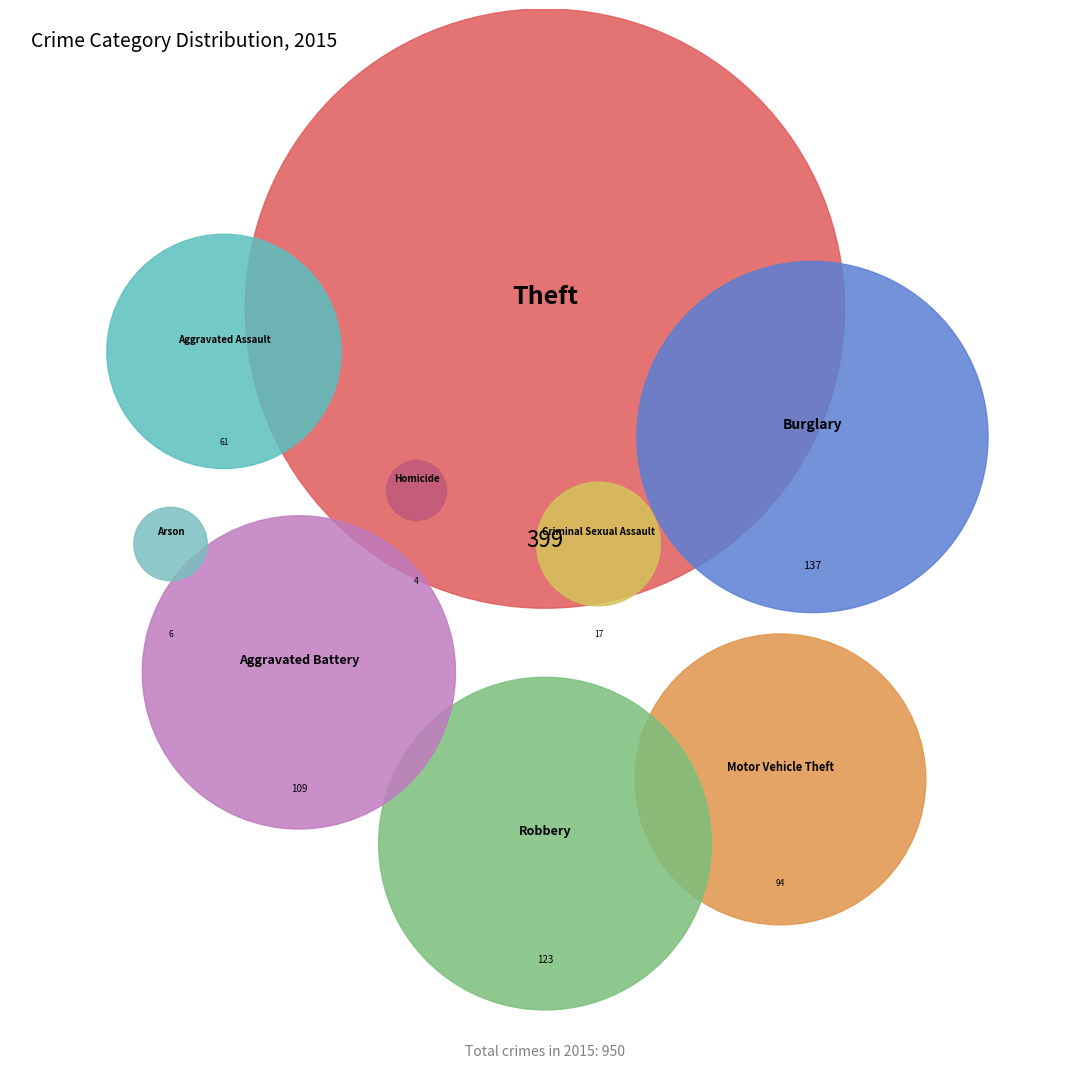

To the nearest percent, what is the difference between the largest and smallest slice percentages?

42%